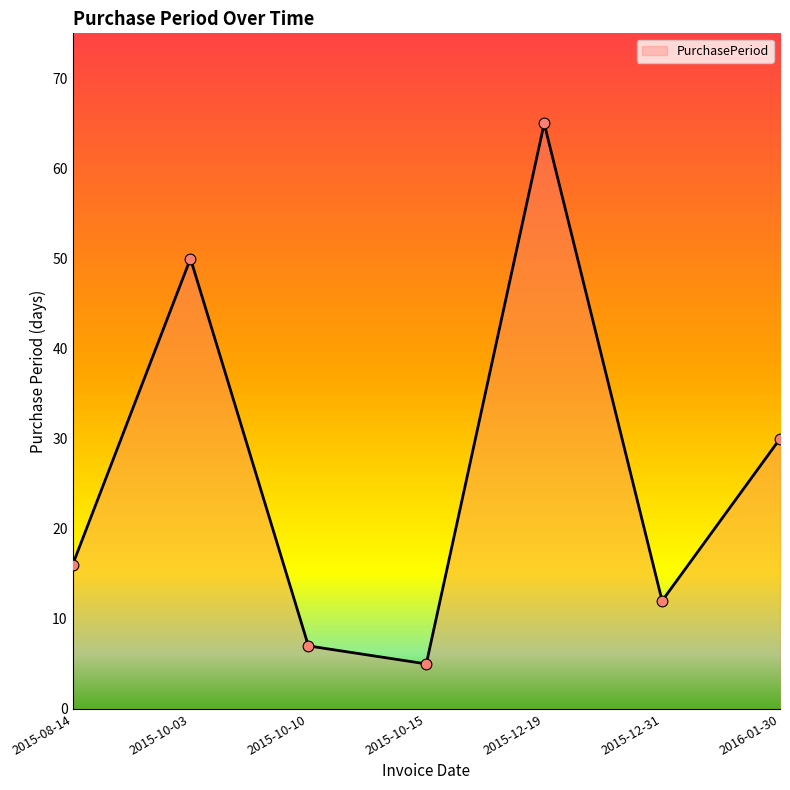

Which has a higher value, 2015-10-03 or 2015-12-31?

2015-10-03